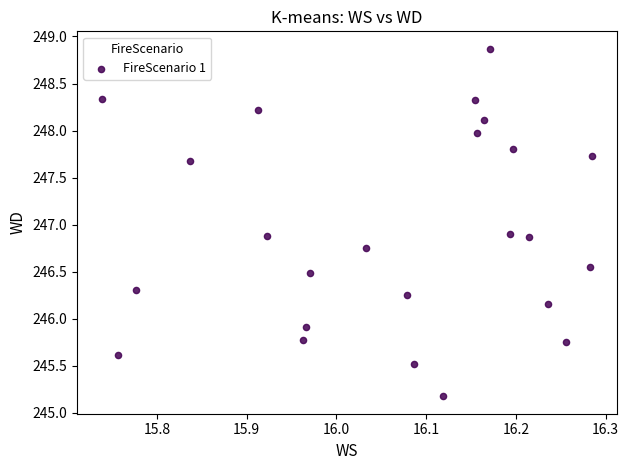

What is the range of X values (max minus min)?

0.5